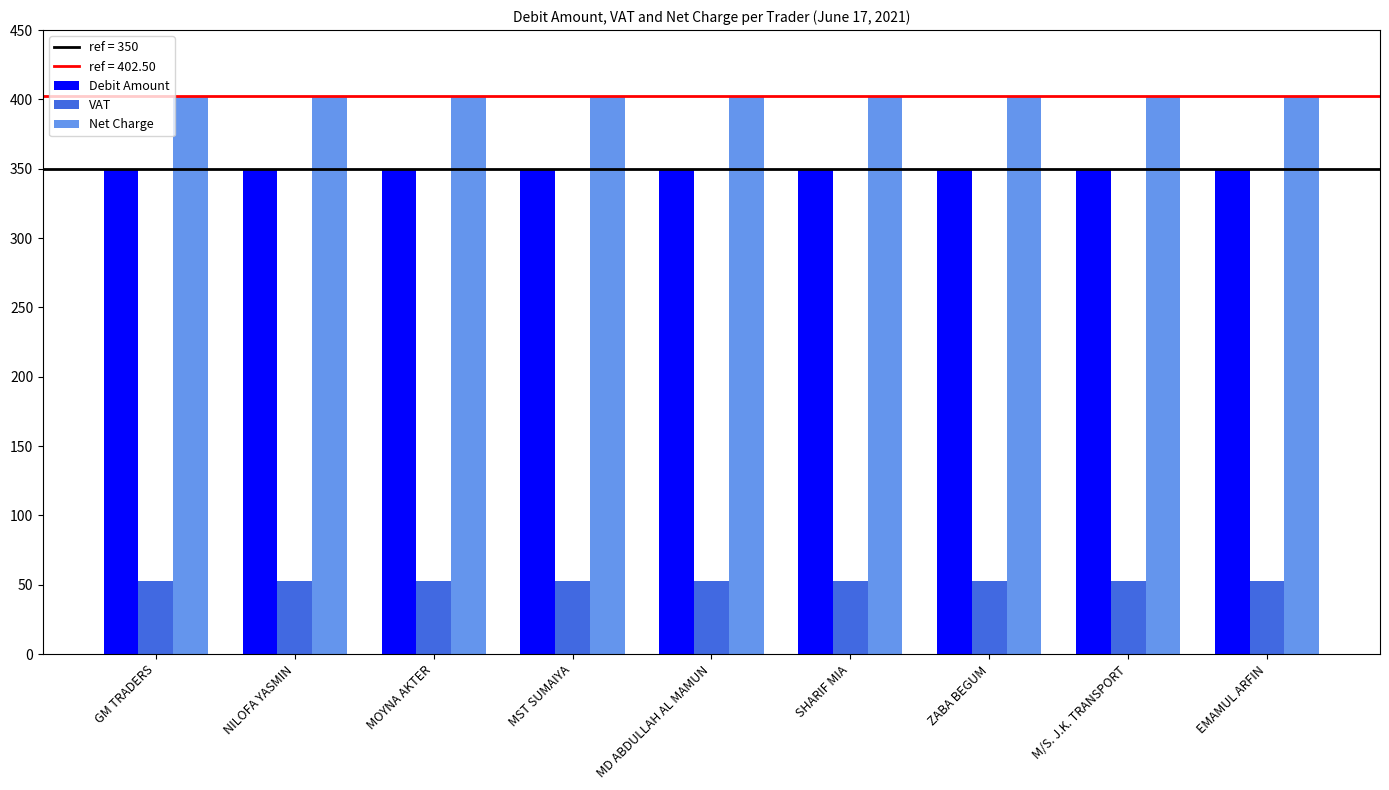

What value does the Debit Amount series have at ZABA BEGUM?

350.0